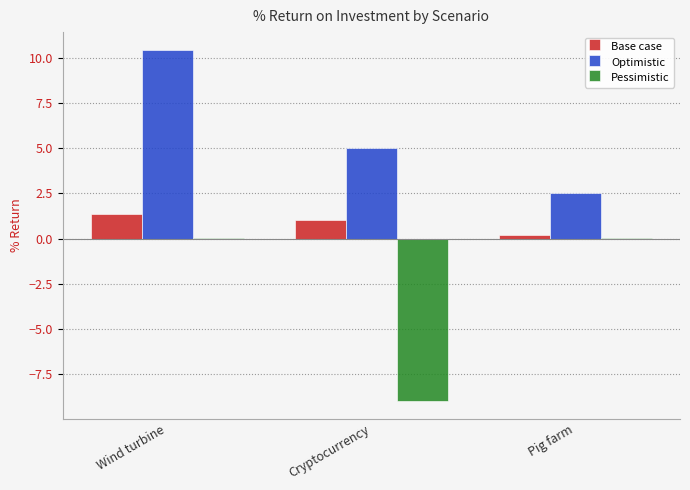

What is the sum of all Optimistic values?

18.0